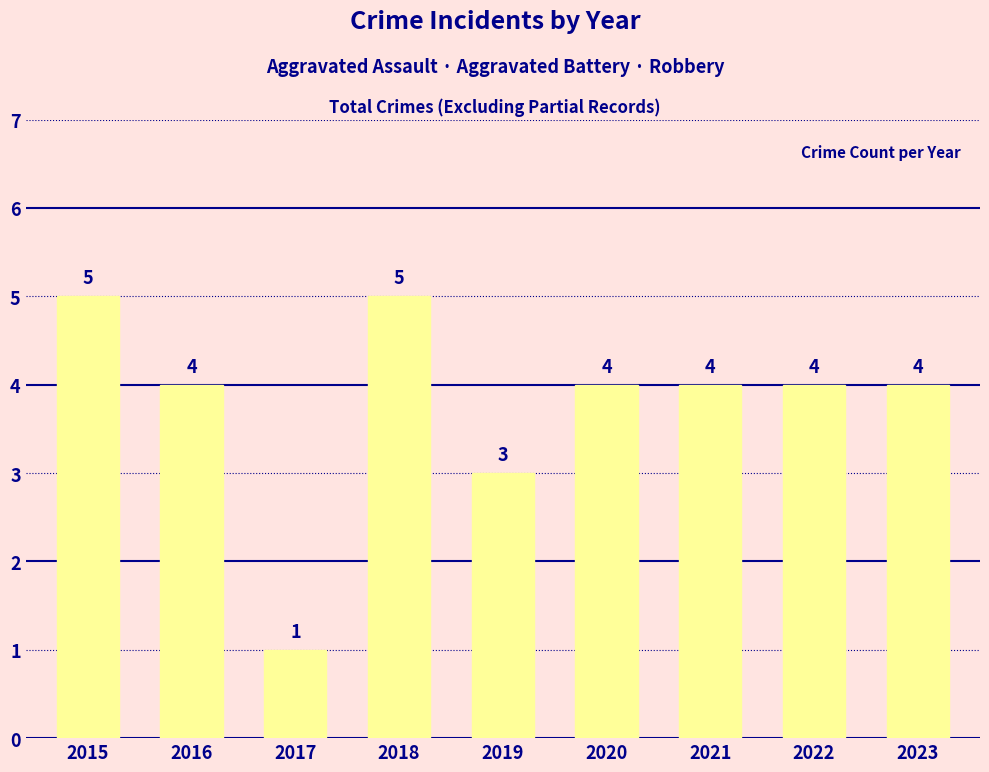

How many data points are less than 4?

2